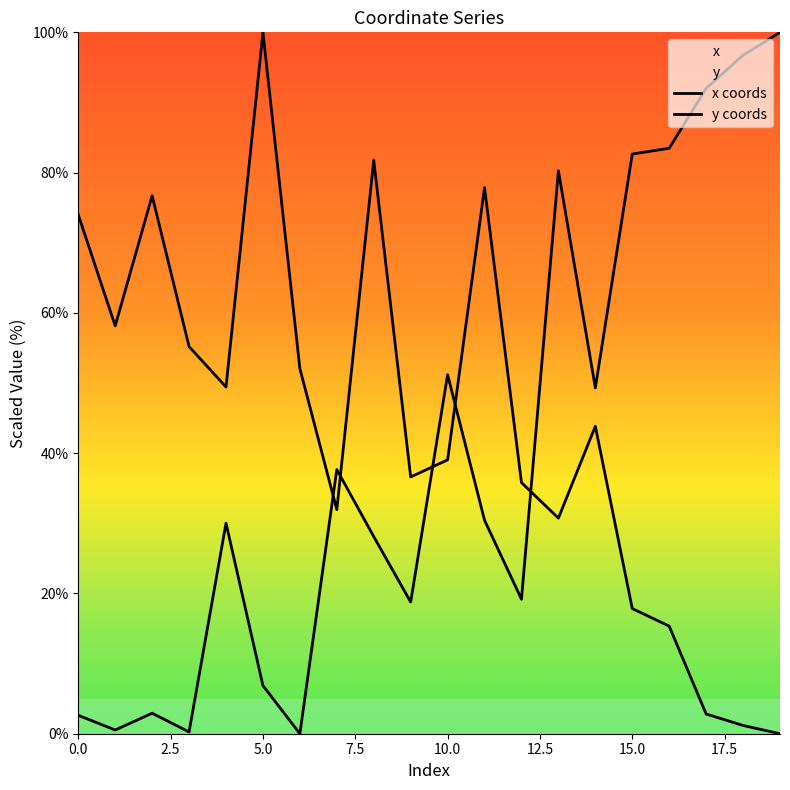

What is the difference between the maximum and minimum values in the x coords series?

100.0